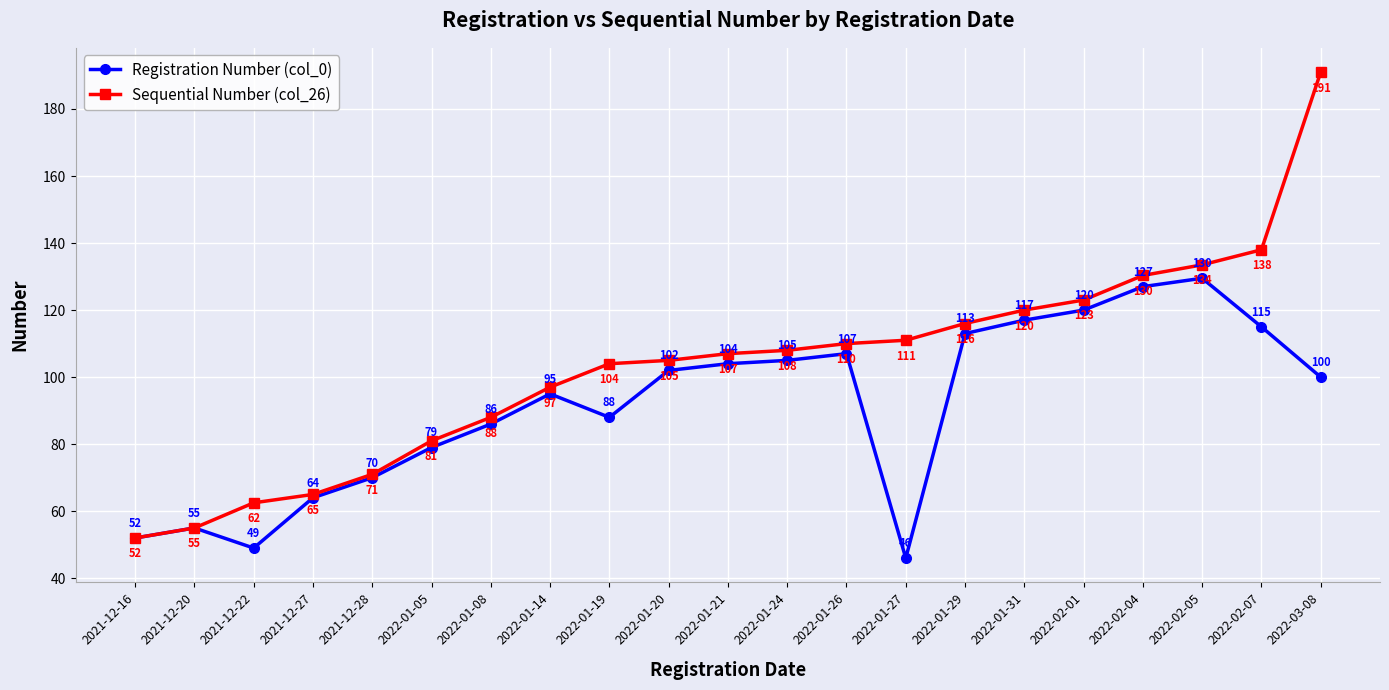

What is the label of the 7th point from the left?

2022-01-08